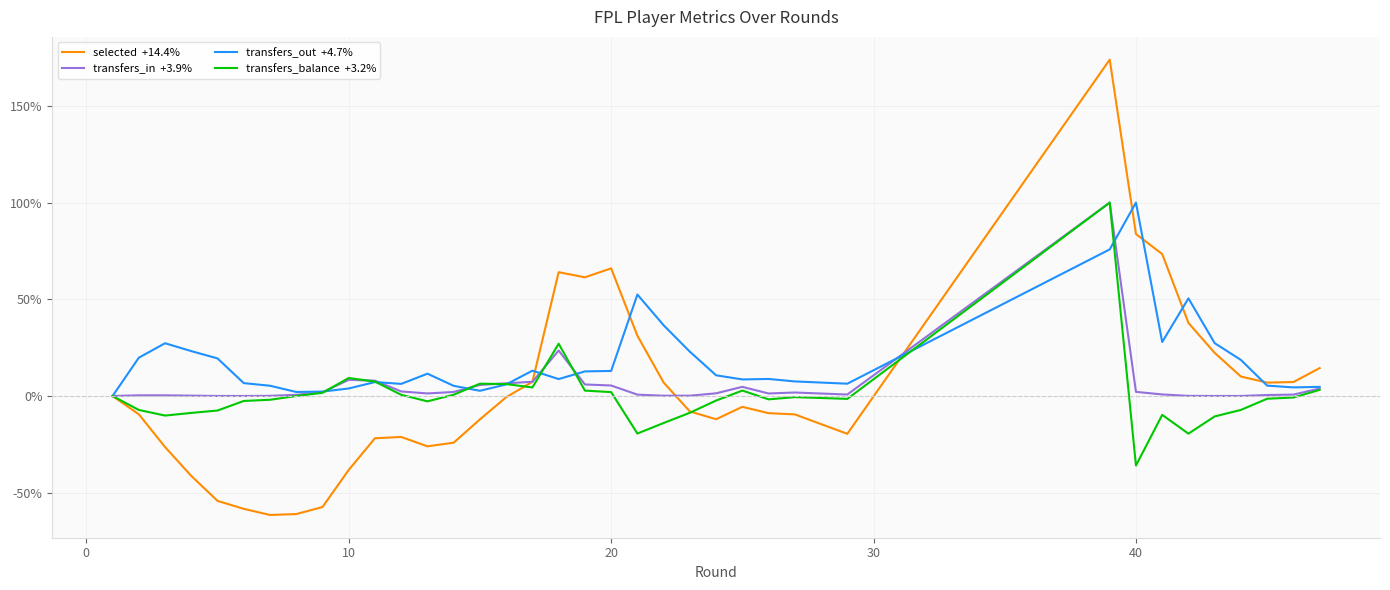

Which series has the widest spread of values?

selected  +14.4%